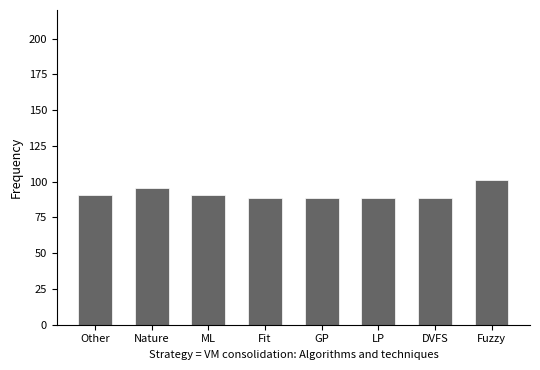

What is the difference between the second highest and second lowest values?

7.1